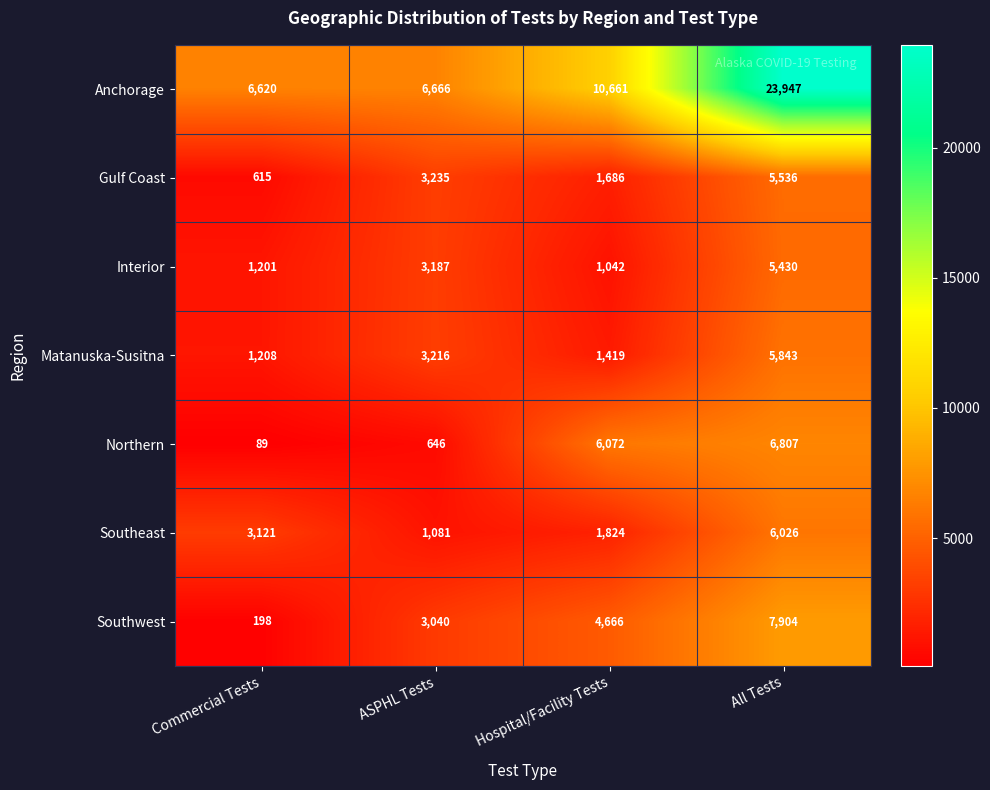

What is the smallest value displayed?

89